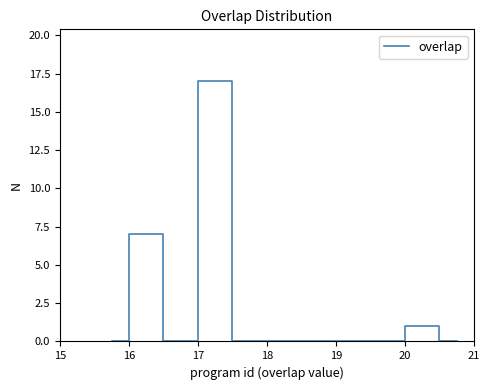

What is the maximum value shown in the chart?

17